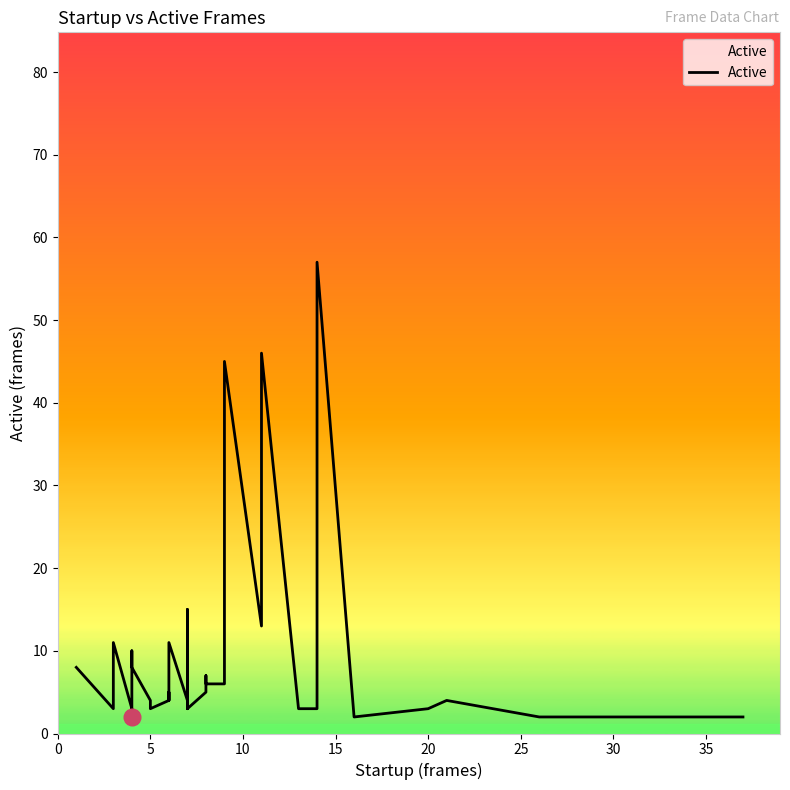

True or false: the data shows 17 at 30.

False